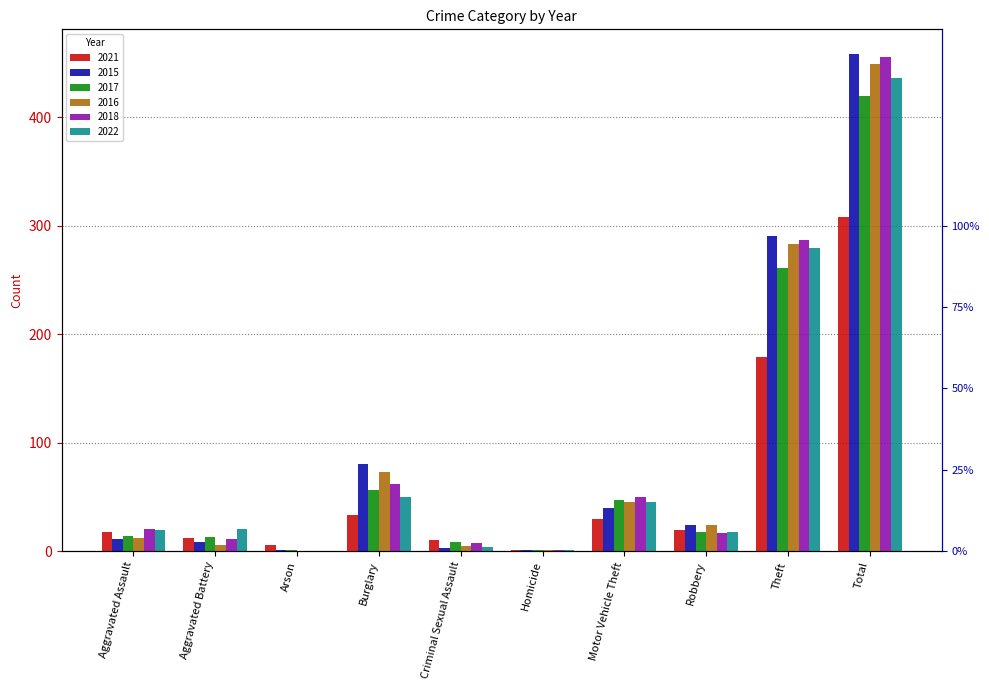

How many positive values does the 2018 series have?

9